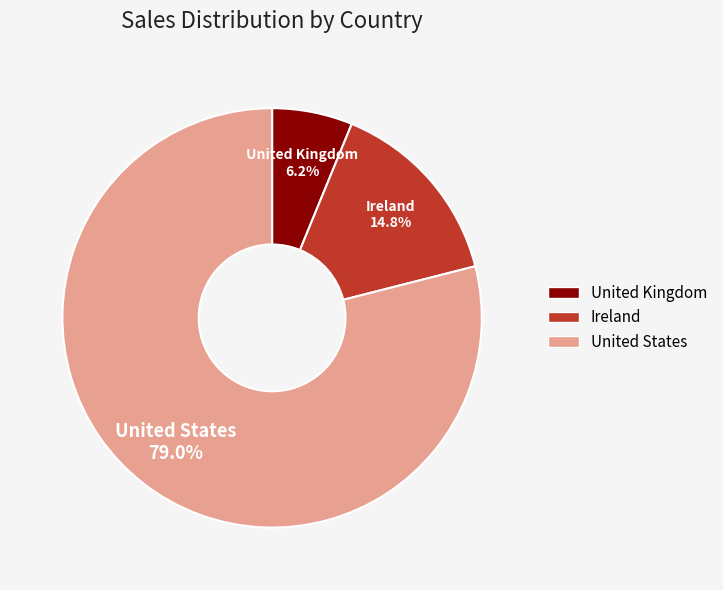

To the nearest percent, what portion does United Kingdom represent?

6%